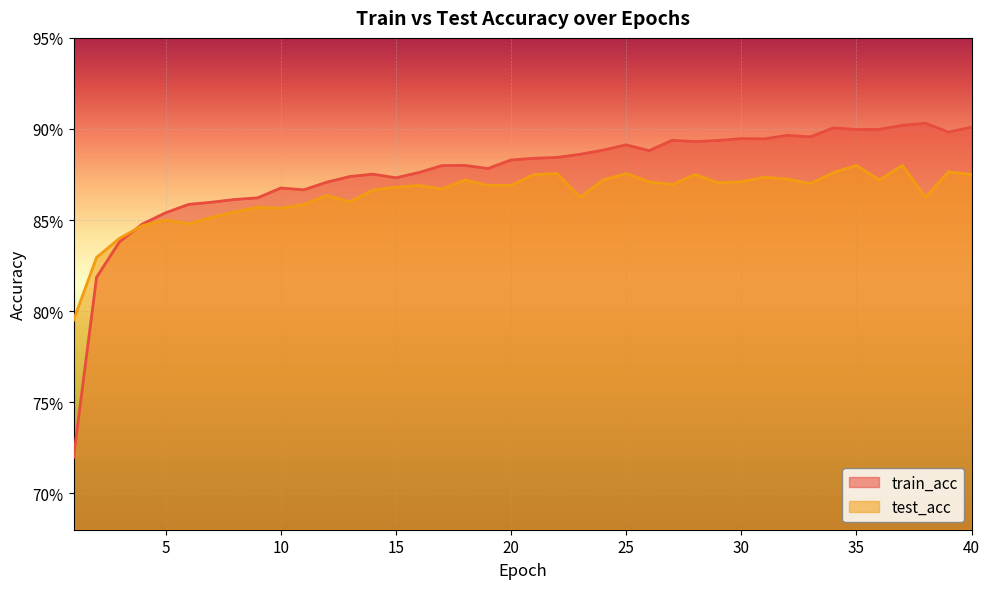

Does the chart display data point markers on the line(s)?

No